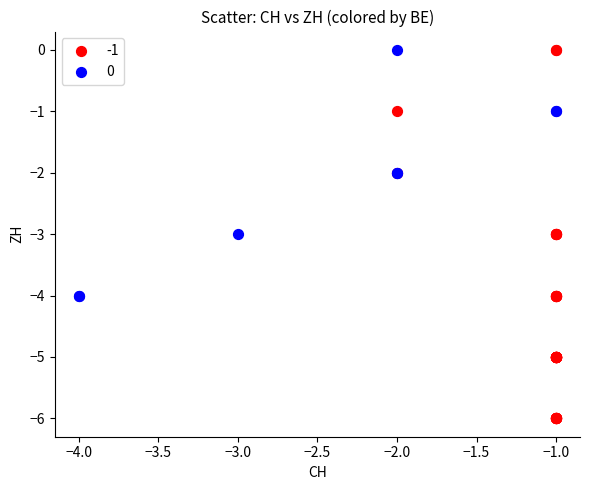

Which series reaches the minimum Y coordinate?

-1